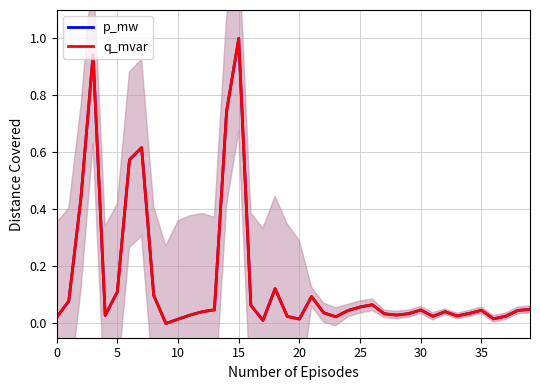

True or false: q_mvar has a value of 0.0 at 12.

False